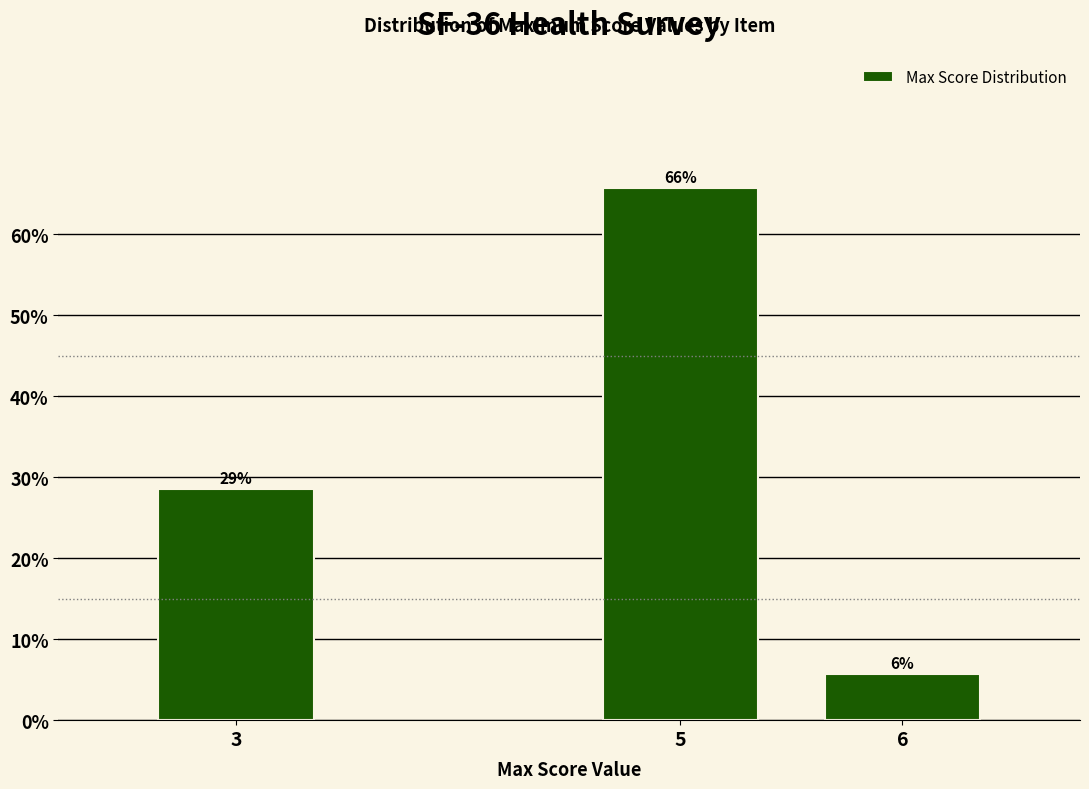

How many bars are there in total?

3